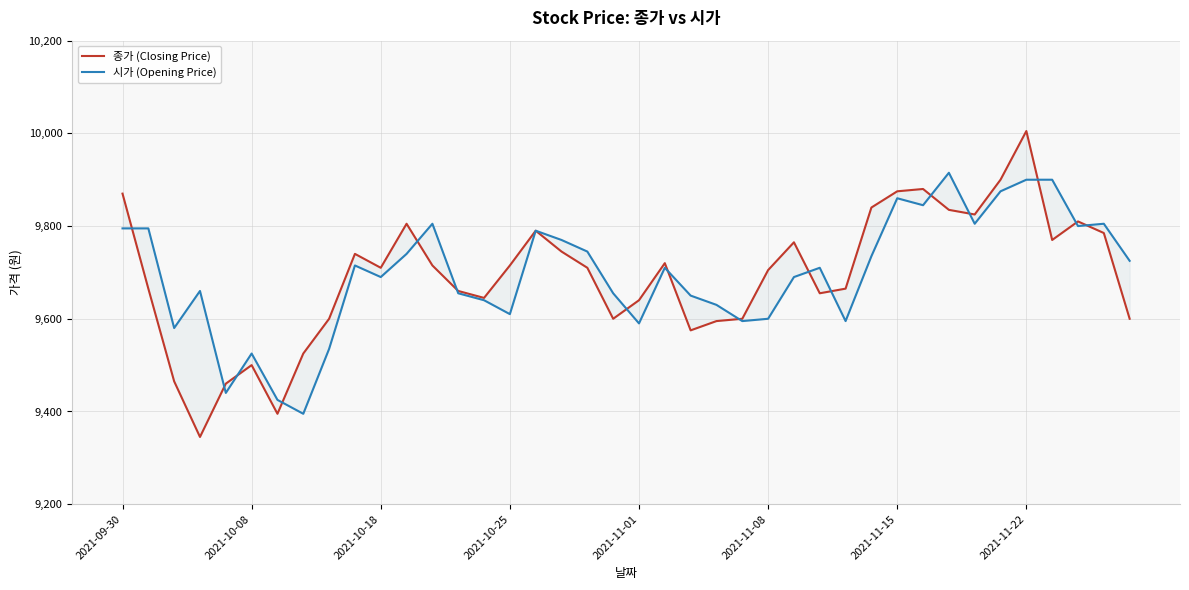

True or false: 종가 (Closing Price) has a value of 13286 at 38.

False